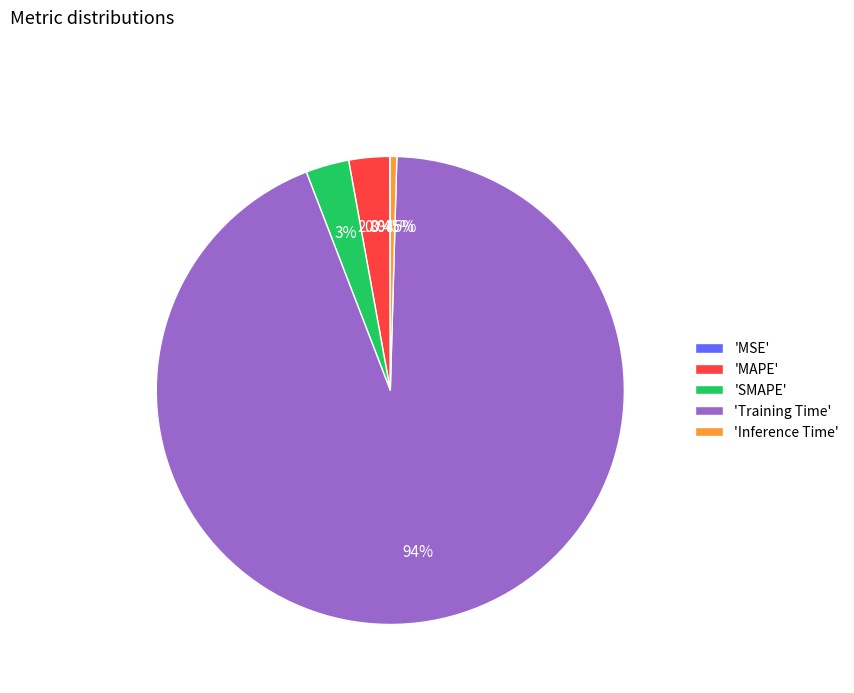

Which has a higher value, 'Training Time' or 'SMAPE'?

'Training Time'